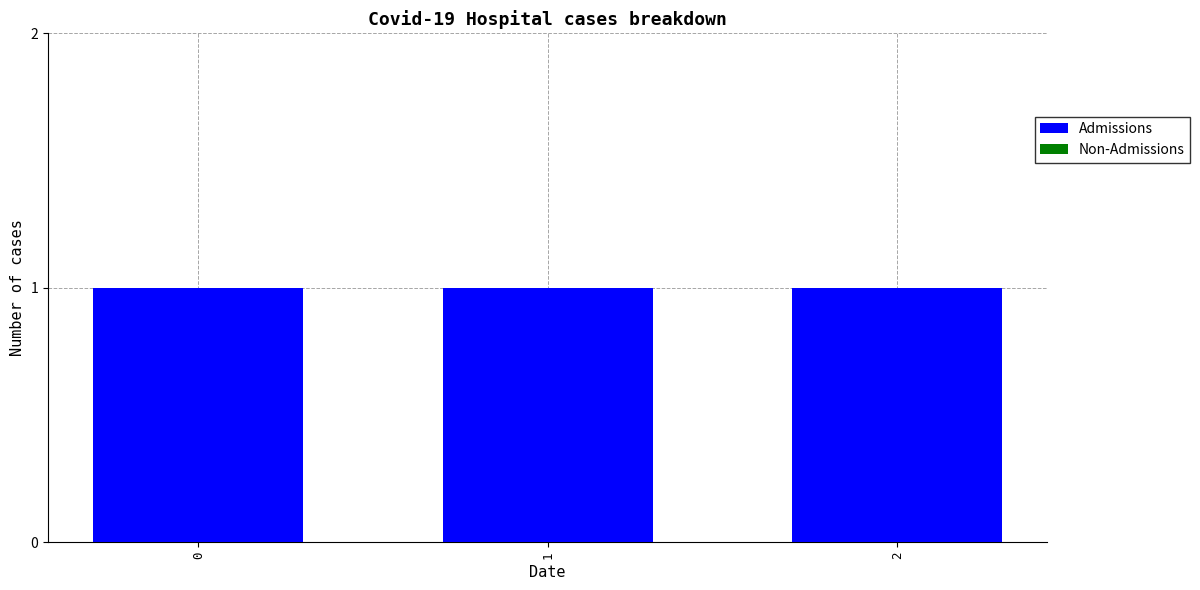

At 0, list the series in order from smallest to largest.

Non-Admissions, Admissions